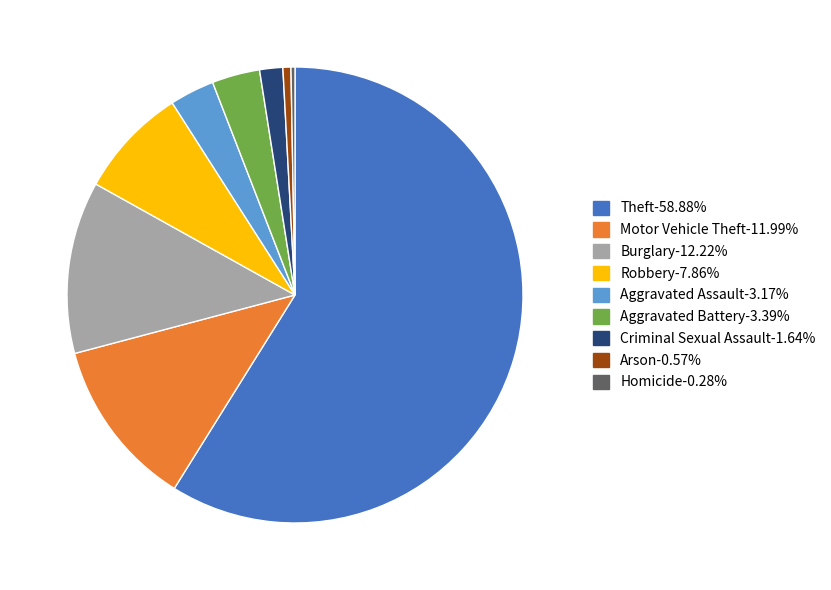

Between Motor Vehicle Theft and Aggravated Battery, which is larger?

Motor Vehicle Theft